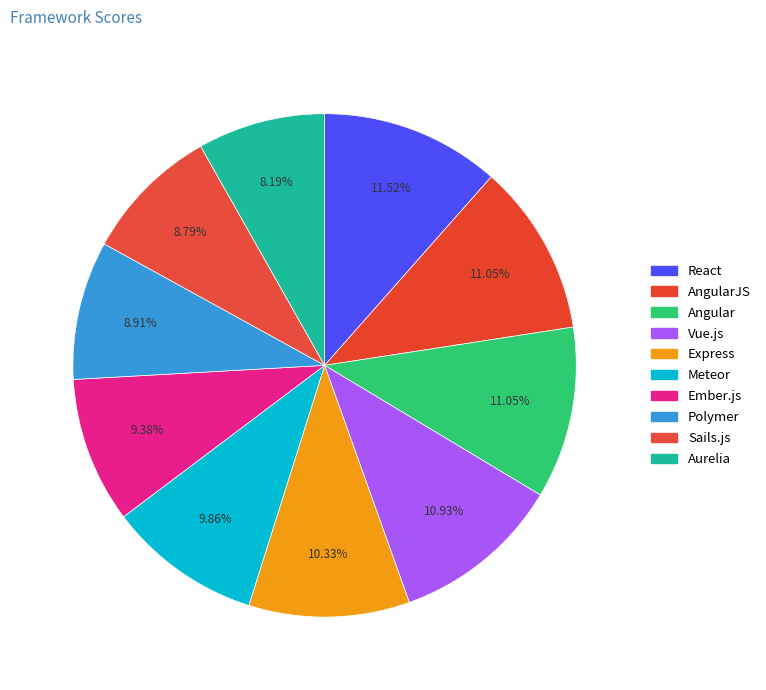

Does Aurelia represent more than half of the total?

No